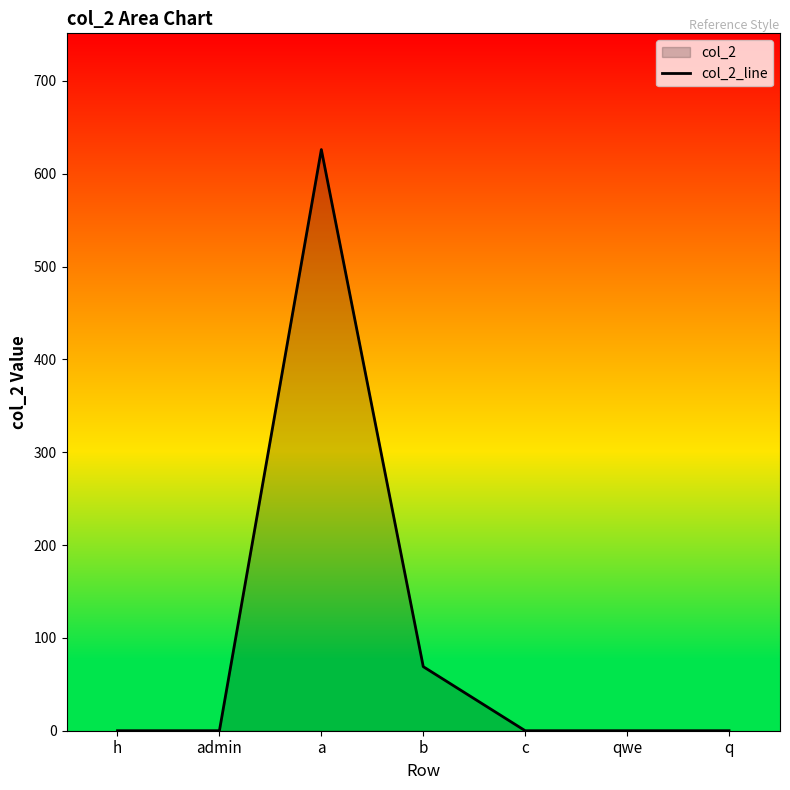

What is the sum of all values?

695